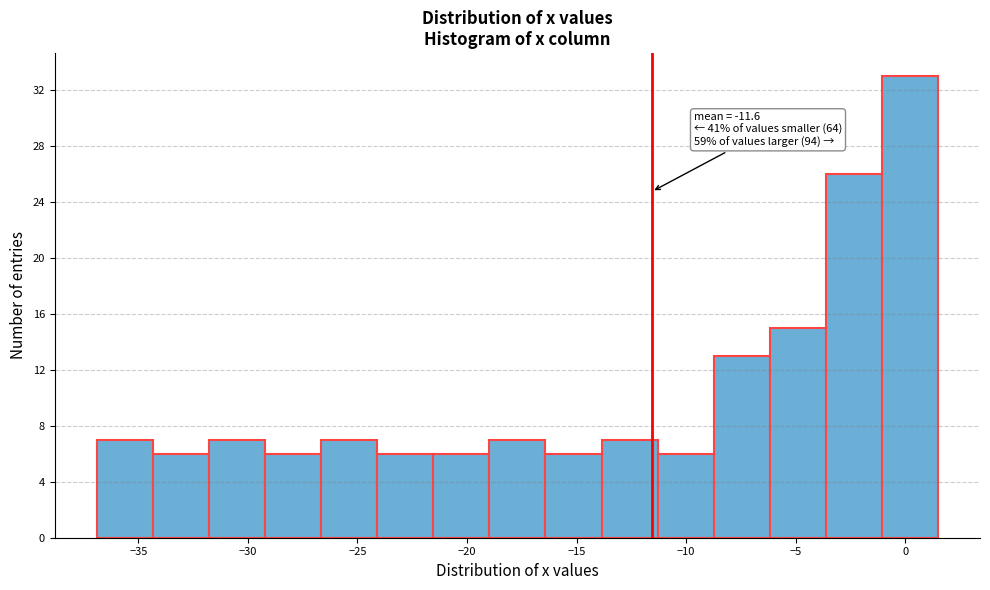

Which range on the x-axis has the tallest bar?

-1.0 to 1.5